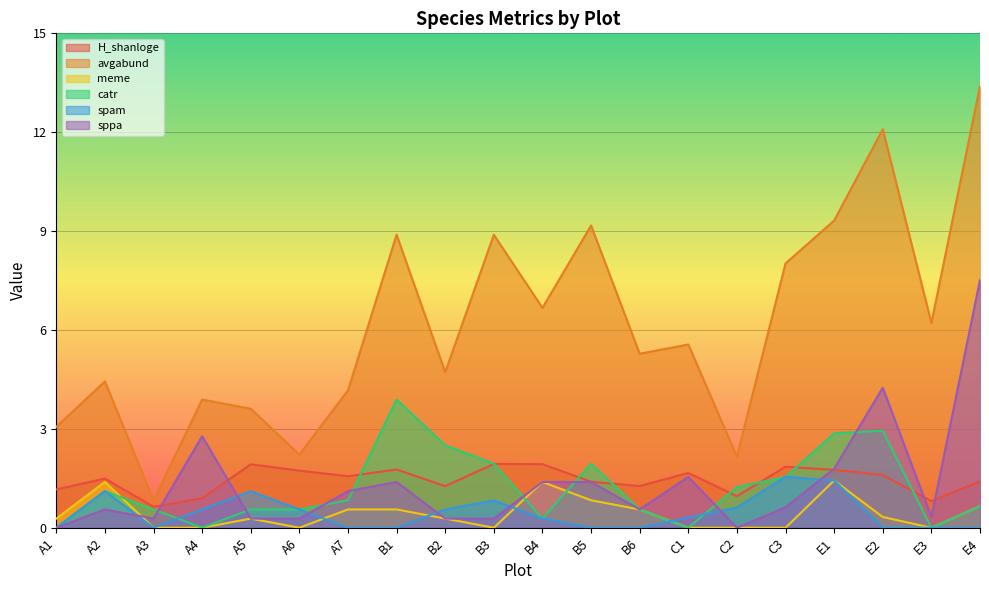

What is the greatest value displayed?

13.4